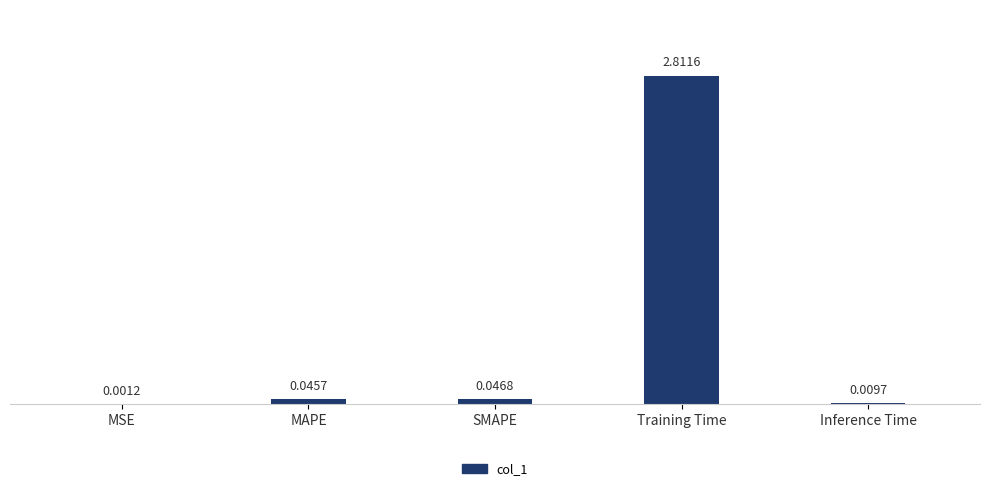

What is the sum of the values at Training Time and MSE?

2.8